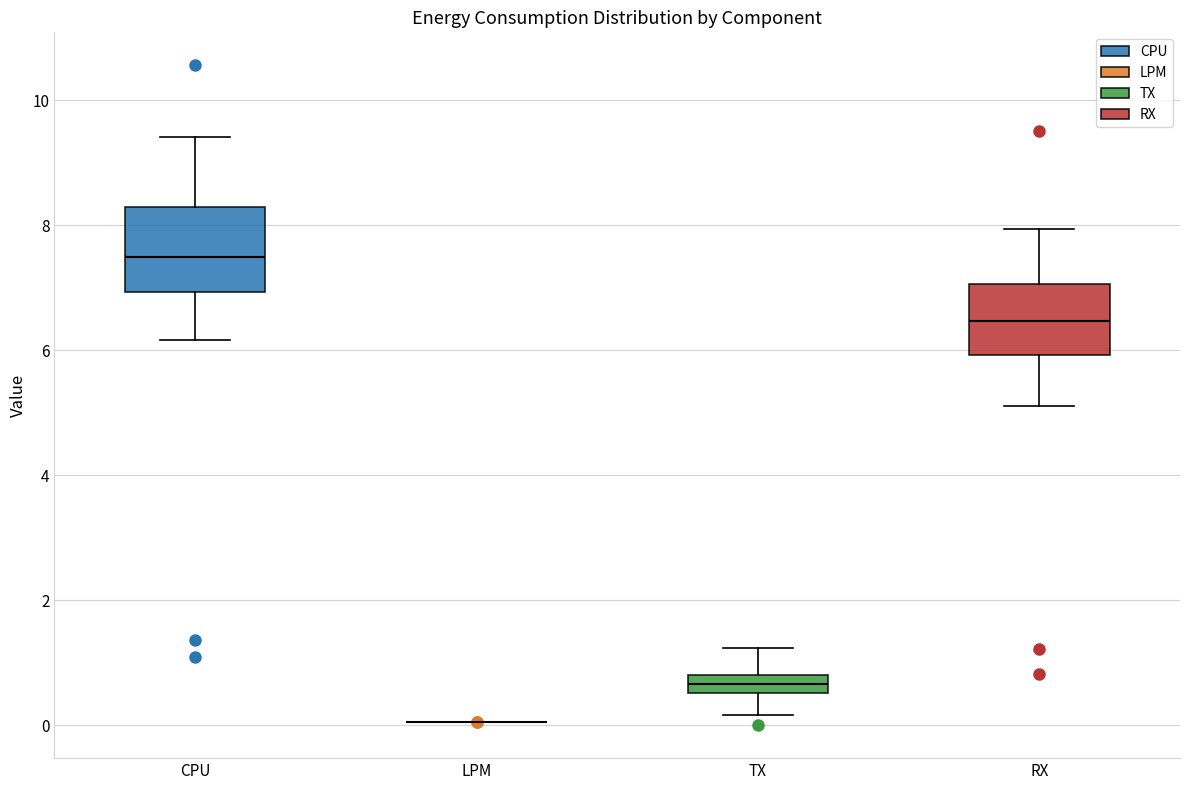

Comparing the boxes themselves (not the whiskers), which one is the tallest?

CPU